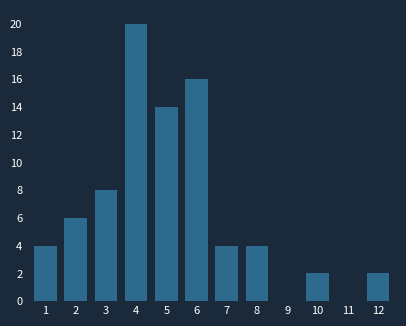

Reading left to right, extract all data points from this chart.

1=4	2=6	3=8	4=20	5=14	6=16	7=4	8=4	9=0	10=2	11=0	12=2